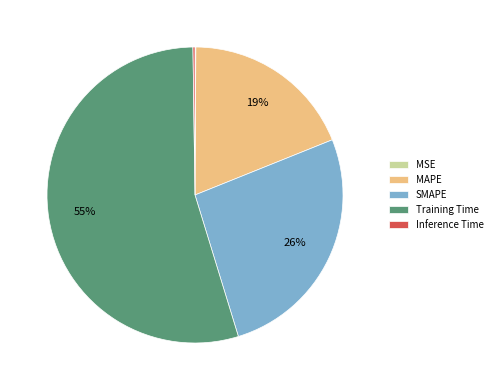

To the nearest percent, what is the combined percentage of SMAPE and Training Time?

81%